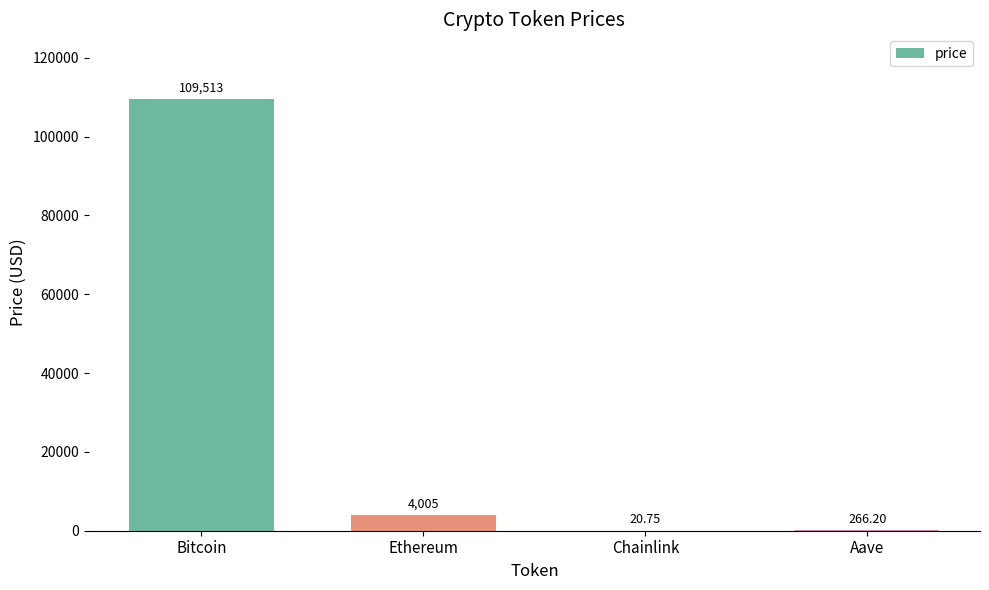

At which label does the data first exceed 4005?

Bitcoin